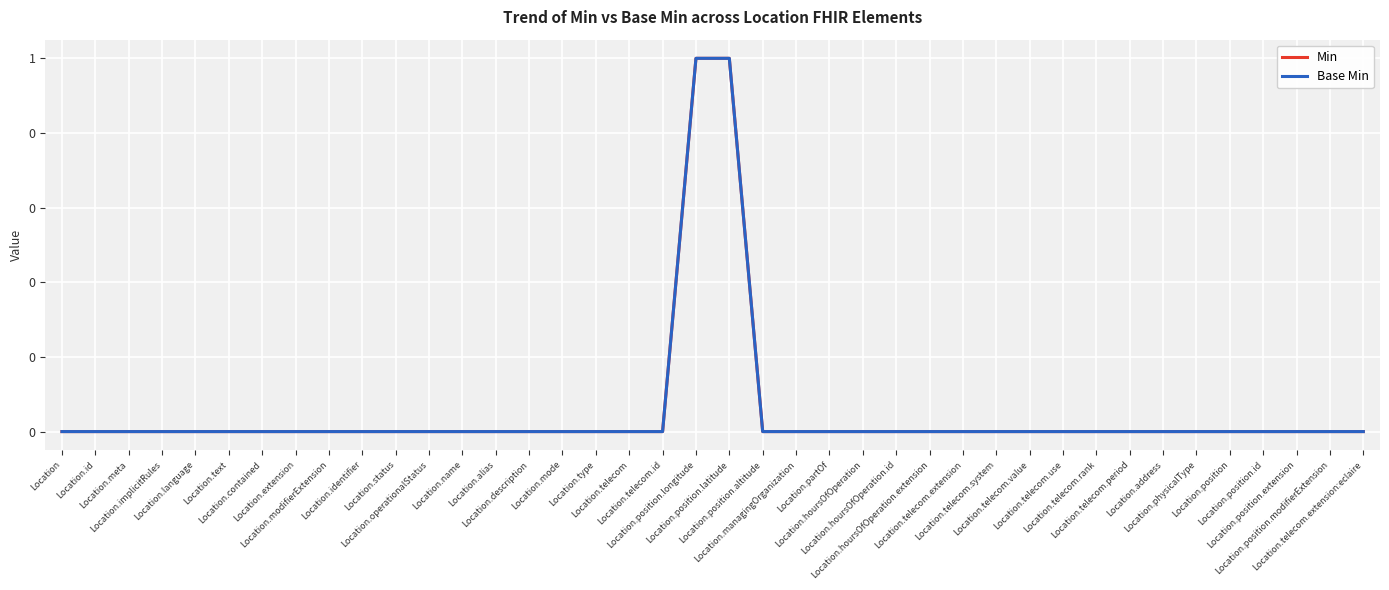

Between Location.position.longitude and Location.managingOrganization, which series saw the biggest shift?

Min